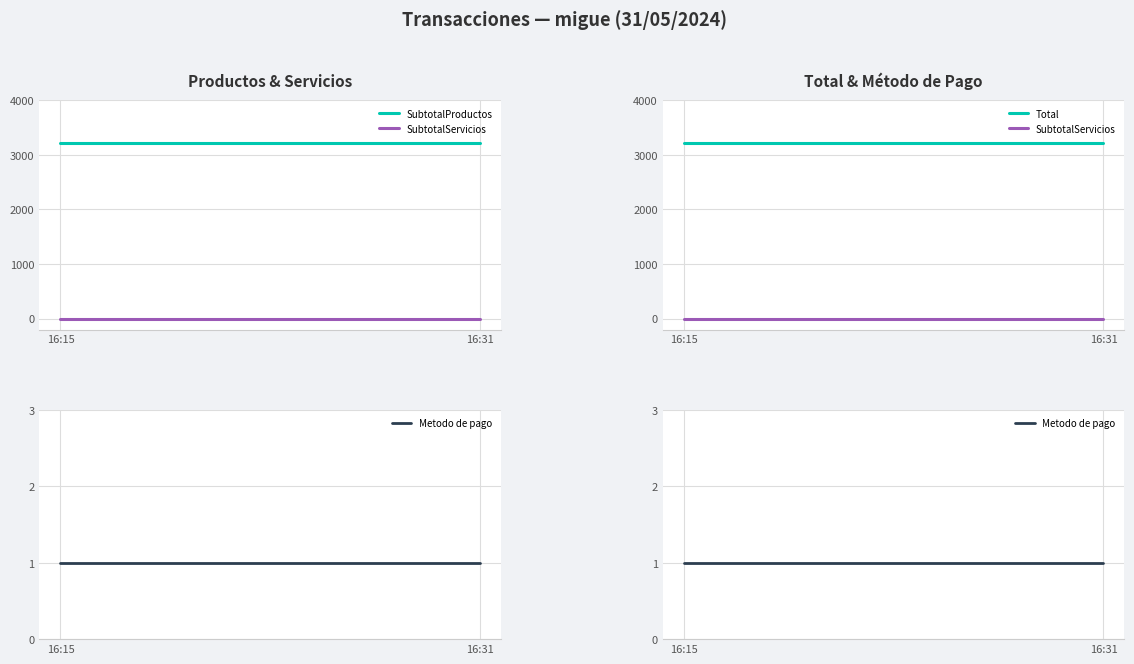

Is it true that SubtotalProductos equals 3221 at 16:15?

True